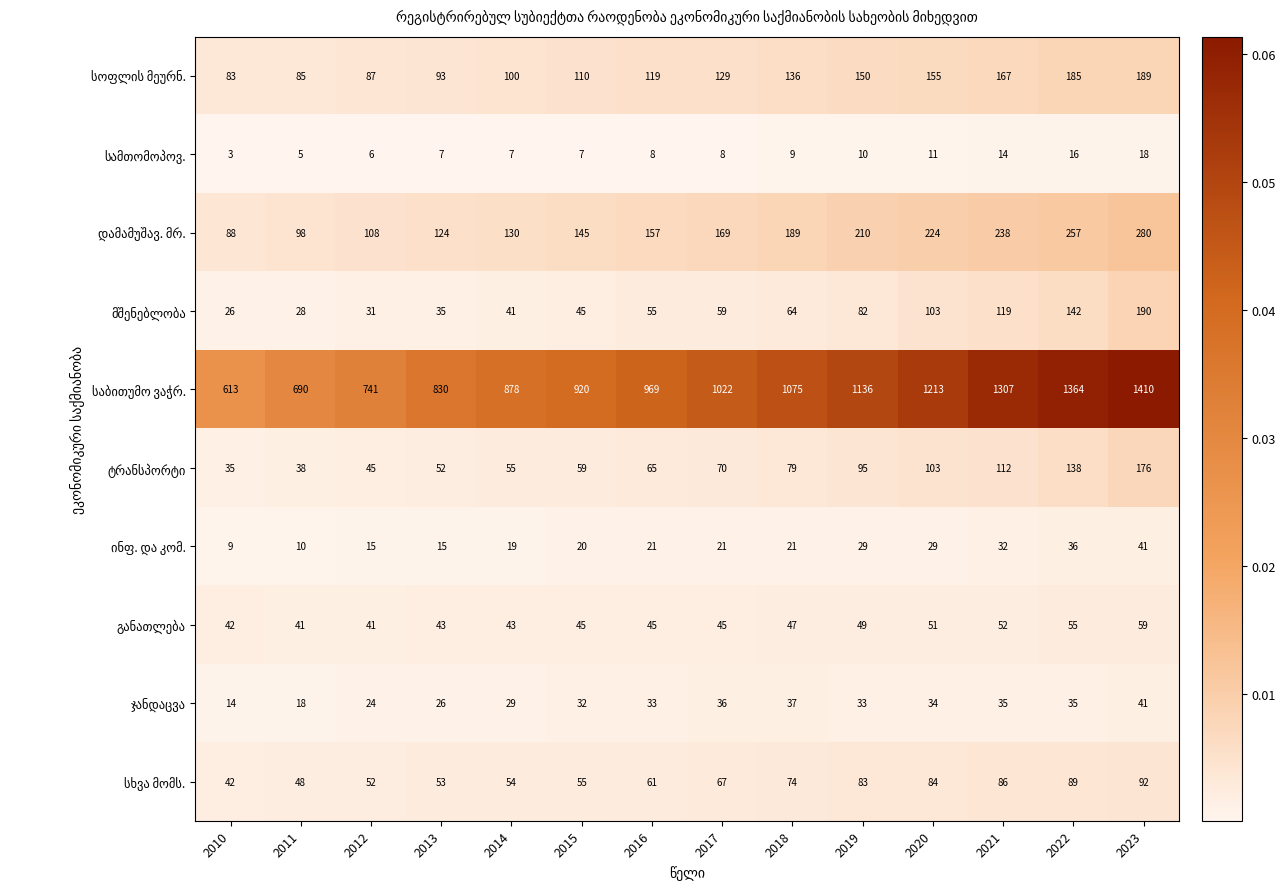

How many data points does each series have?

14